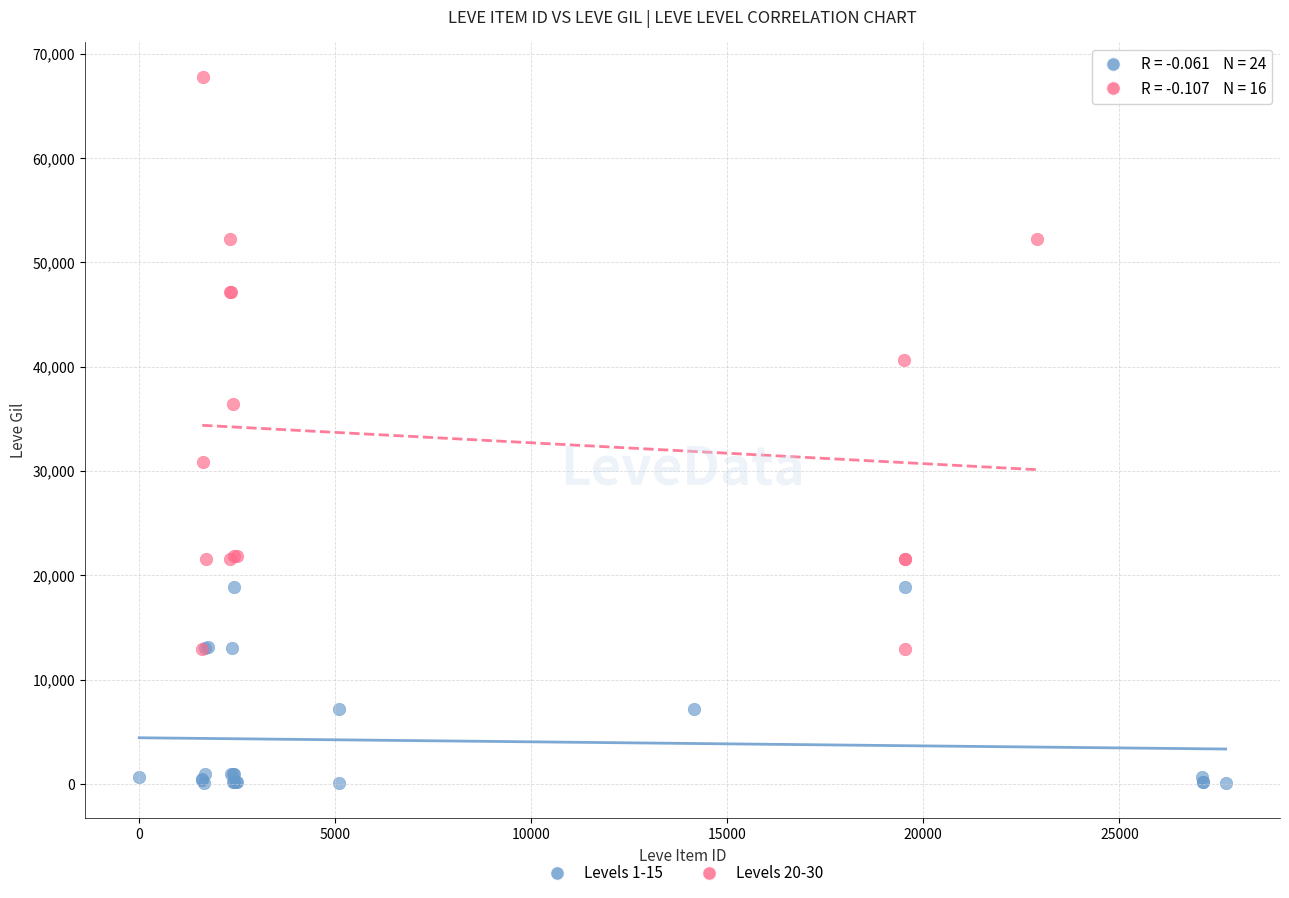

Which series has the largest Y range (max minus min)?

Levels 20-30